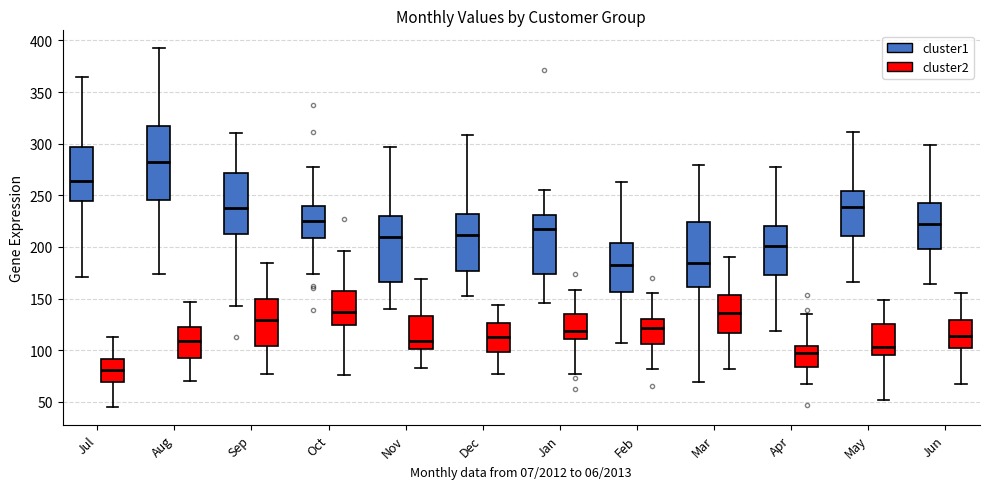

Reading left to right, transcribe this box plot: for each box, give where its median line is, the range the box spans, and where its two whiskers end, as read against the y-axis. The values are not printed on the chart, so give them approximately, as read against the axis.

Jul (cluster1): median 265, box 245 to 295, whiskers 170 to 365
Jul (cluster2): median 80, box 70 to 90, whiskers 45 to 115
Aug (cluster1): median 285, box 245 to 315, whiskers 175 to 390
Aug (cluster2): median 110, box 90 to 120, whiskers 70 to 145
Sep (cluster1): median 240, box 210 to 270, whiskers 140 to 310
Sep (cluster2): median 130, box 105 to 150, whiskers 75 to 185
Oct (cluster1): median 225, box 210 to 240, whiskers 175 to 280
Oct (cluster2): median 135, box 125 to 155, whiskers 75 to 195
Nov (cluster1): median 210, box 165 to 230, whiskers 140 to 295
Nov (cluster2): median 110, box 100 to 135, whiskers 85 to 170
Dec (cluster1): median 210, box 175 to 230, whiskers 150 to 310
Dec (cluster2): median 110, box 100 to 125, whiskers 75 to 145
Jan (cluster1): median 220, box 175 to 230, whiskers 145 to 255
Jan (cluster2): median 120, box 110 to 135, whiskers 75 to 160
Feb (cluster1): median 180, box 155 to 205, whiskers 105 to 265
Feb (cluster2): median 120, box 105 to 130, whiskers 80 to 155
Mar (cluster1): median 185, box 160 to 225, whiskers 70 to 280
Mar (cluster2): median 135, box 115 to 155, whiskers 80 to 190
Apr (cluster1): median 200, box 175 to 220, whiskers 120 to 280
Apr (cluster2): median 95, box 85 to 105, whiskers 65 to 135
May (cluster1): median 240, box 210 to 255, whiskers 165 to 310
May (cluster2): median 105, box 95 to 125, whiskers 50 to 150
Jun (cluster1): median 220, box 200 to 240, whiskers 165 to 300
Jun (cluster2): median 115, box 105 to 130, whiskers 65 to 155